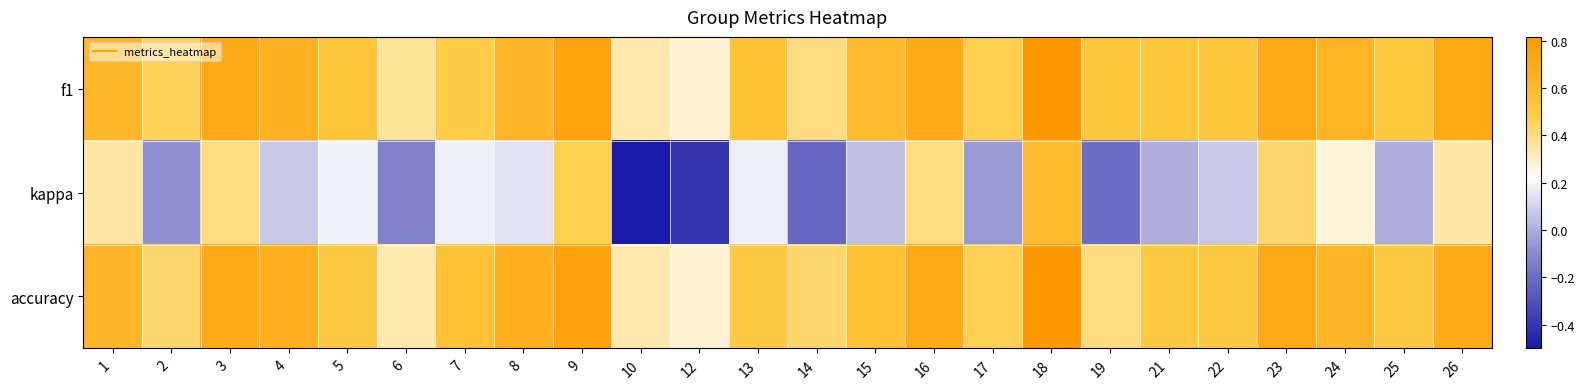

Reading left to right, extract all data points from this chart.

f1: 1=0.6	2=0.5	3=0.7	4=0.7	5=0.5	6=0.4	7=0.5	8=0.6	9=0.7	10=0.3	12=0.3	13=0.5	14=0.4	15=0.6	16=0.7	17=0.5	18=0.8	19=0.5	21=0.5	22=0.5	23=0.7	24=0.6	25=0.5	26=0.7
kappa: 1=0.4	2=-0.1	3=0.4	4=0.1	5=0.2	6=-0.1	7=0.2	8=0.1	9=0.5	10=-0.5	12=-0.4	13=0.2	14=-0.2	15=0.1	16=0.4	17=-0.1	18=0.6	19=-0.2	21=0.0	22=0.1	23=0.4	24=0.3	25=0.0	26=0.3
accuracy: 1=0.6	2=0.4	3=0.7	4=0.7	5=0.5	6=0.3	7=0.6	8=0.7	9=0.8	10=0.3	12=0.3	13=0.5	14=0.4	15=0.6	16=0.7	17=0.5	18=0.8	19=0.4	21=0.5	22=0.5	23=0.7	24=0.6	25=0.5	26=0.7